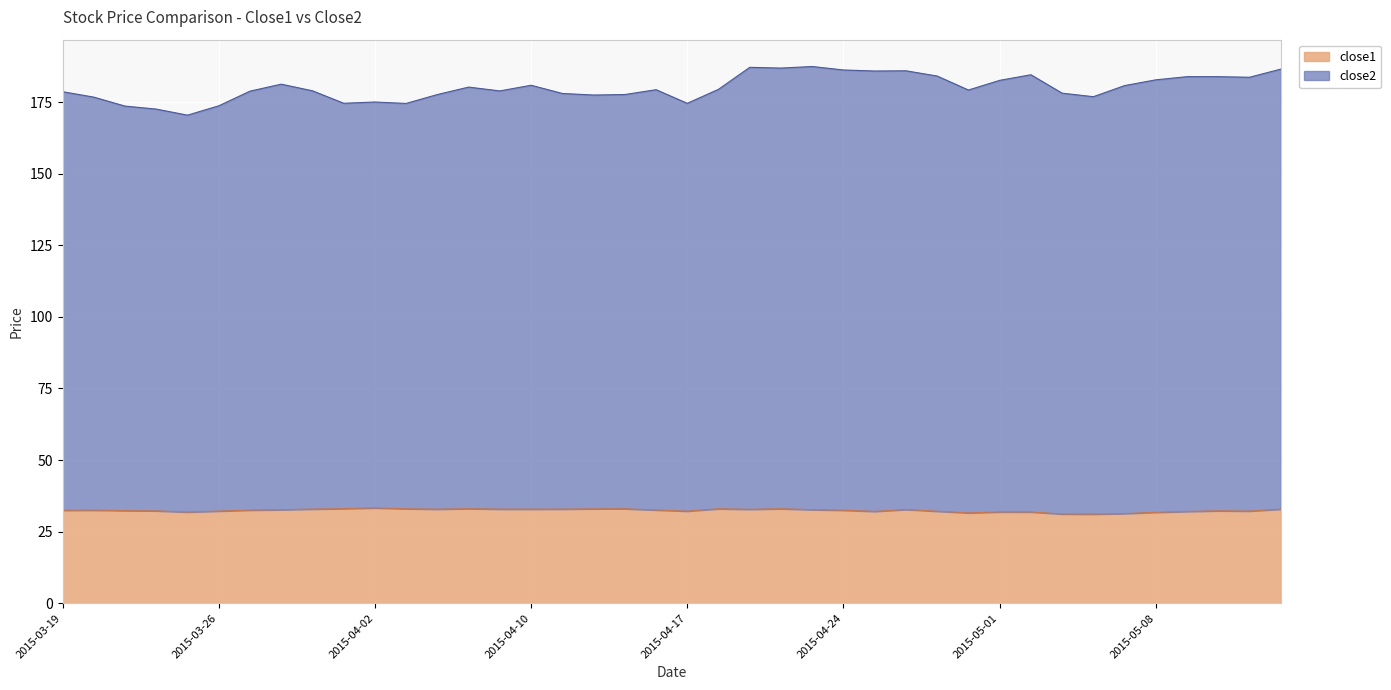

Which series has the largest total across all categories?

close2